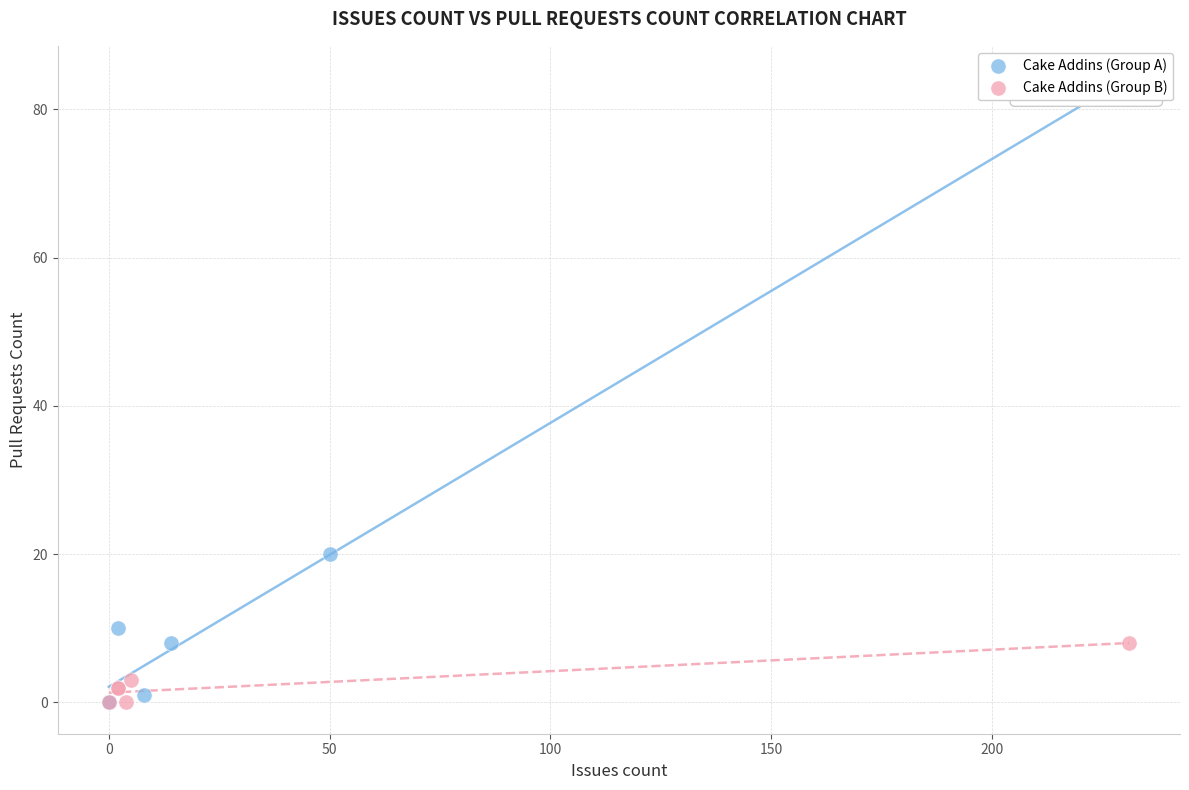

Which series has the largest Y range (max minus min)?

Cake Addins (Group A)